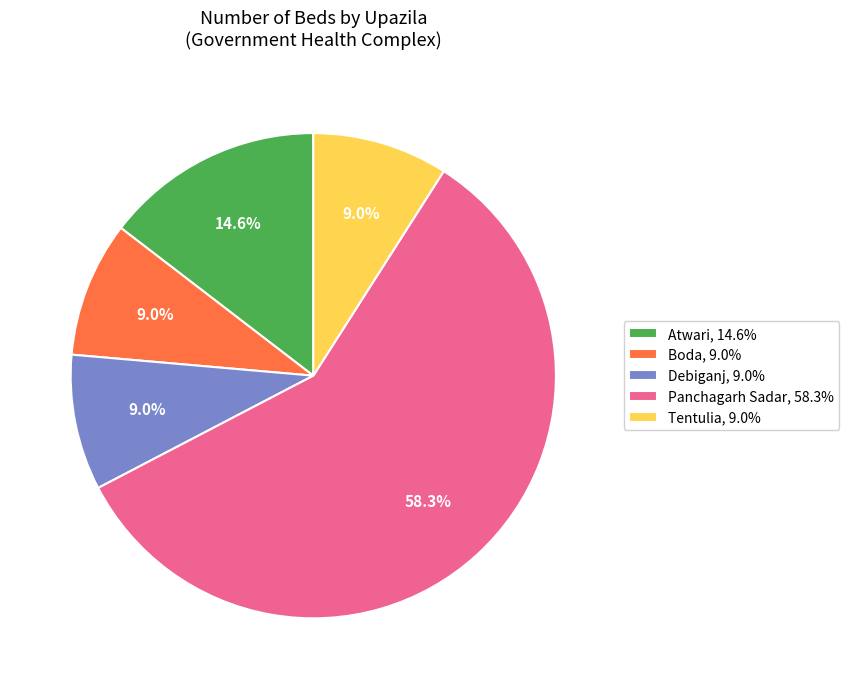

To the nearest percent, what percentage of the pie is Boda?

9%